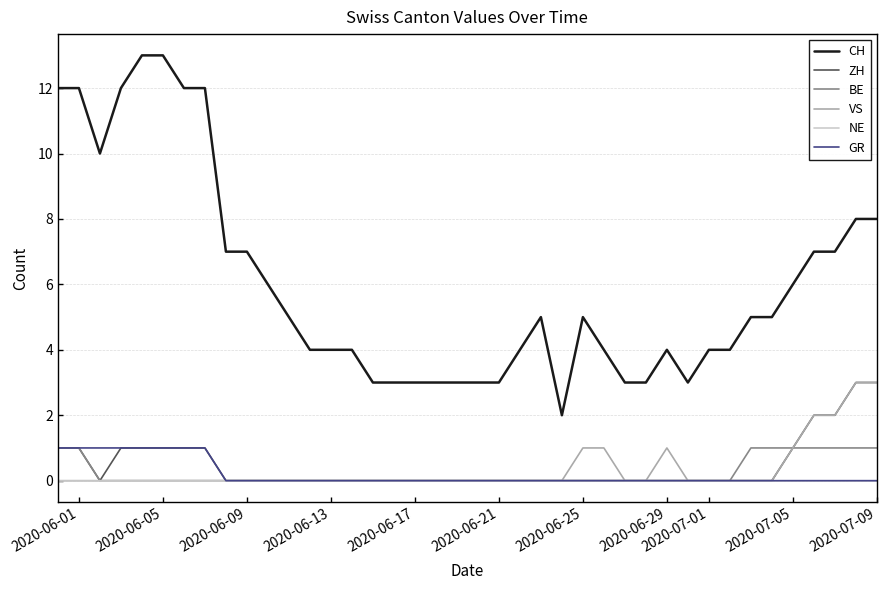

Which series has the widest spread of values?

CH